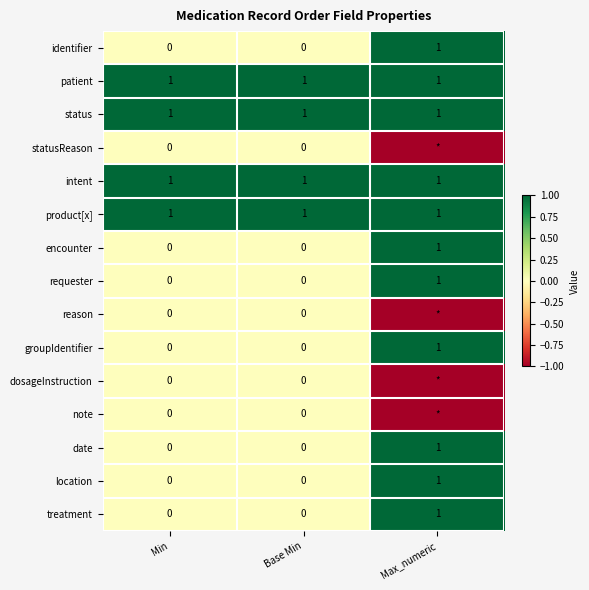

What is the maximum value shown in the chart?

1